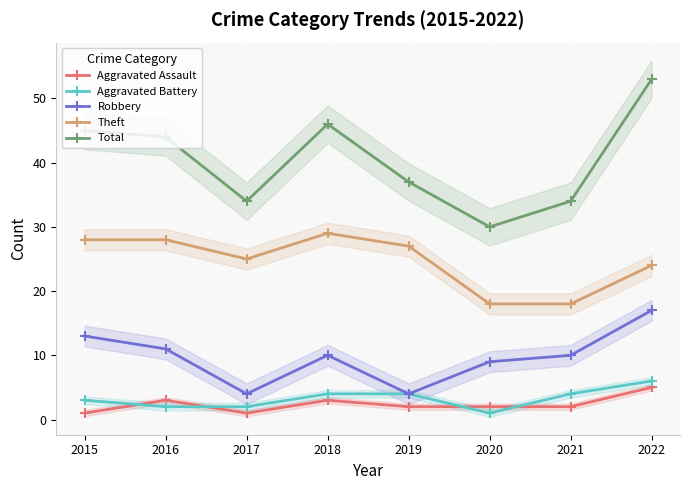

Does the chart display data point markers on the line(s)?

Yes